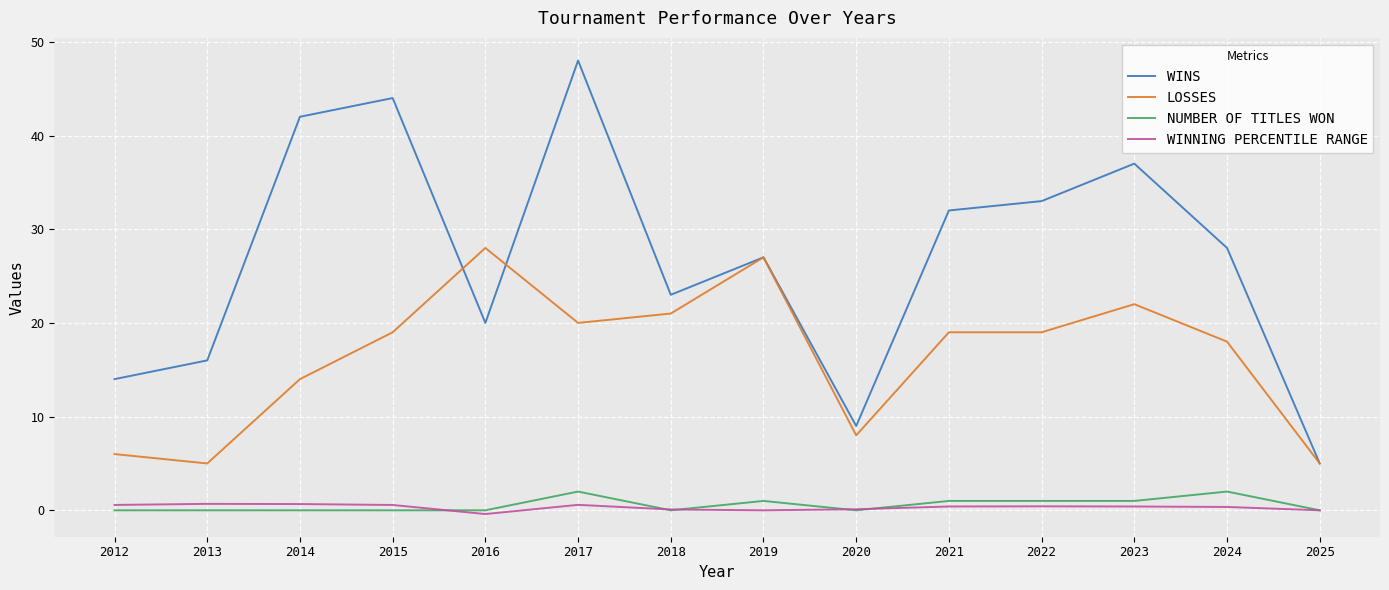

The WINS series shows 13.6 at 2021. True or false?

False